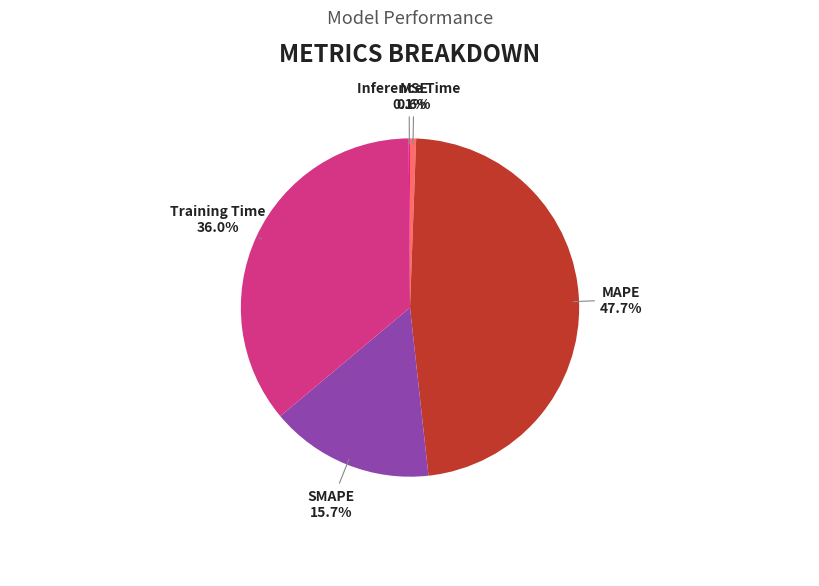

To the nearest percent, what is the combined percentage of Training Time and SMAPE?

52%